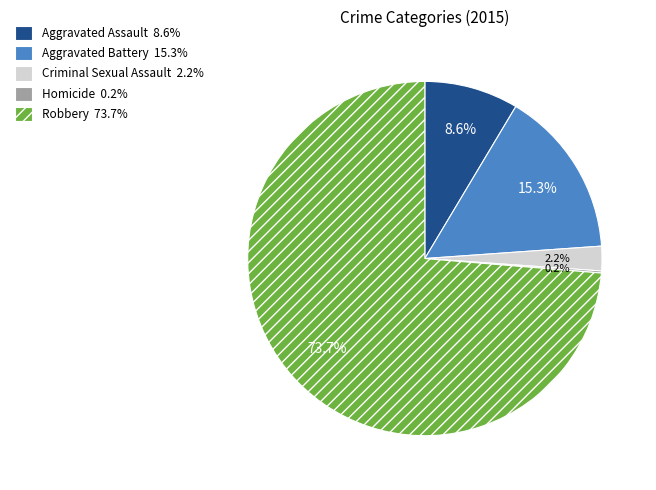

Do Aggravated Battery 15.3% and Criminal Sexual Assault 2.2% together represent more than half of the pie?

No